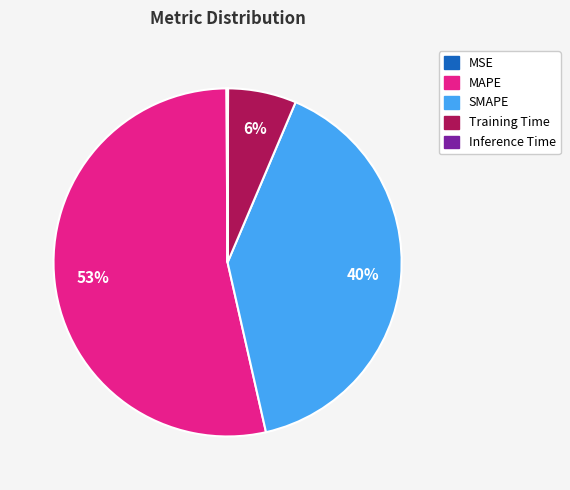

Is the sum of Training Time and MAPE greater than half?

Yes